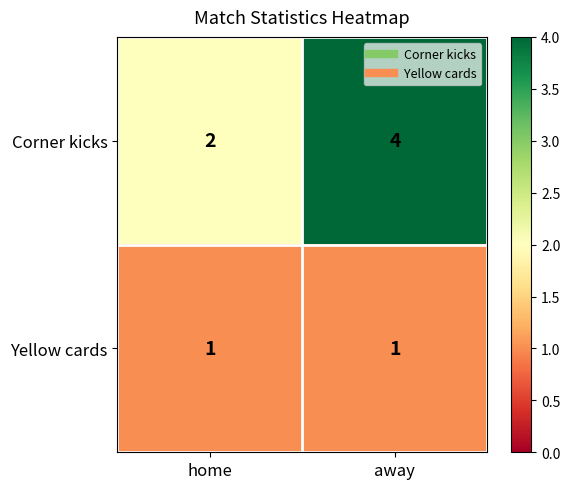

What is the total value across all series at away?

5